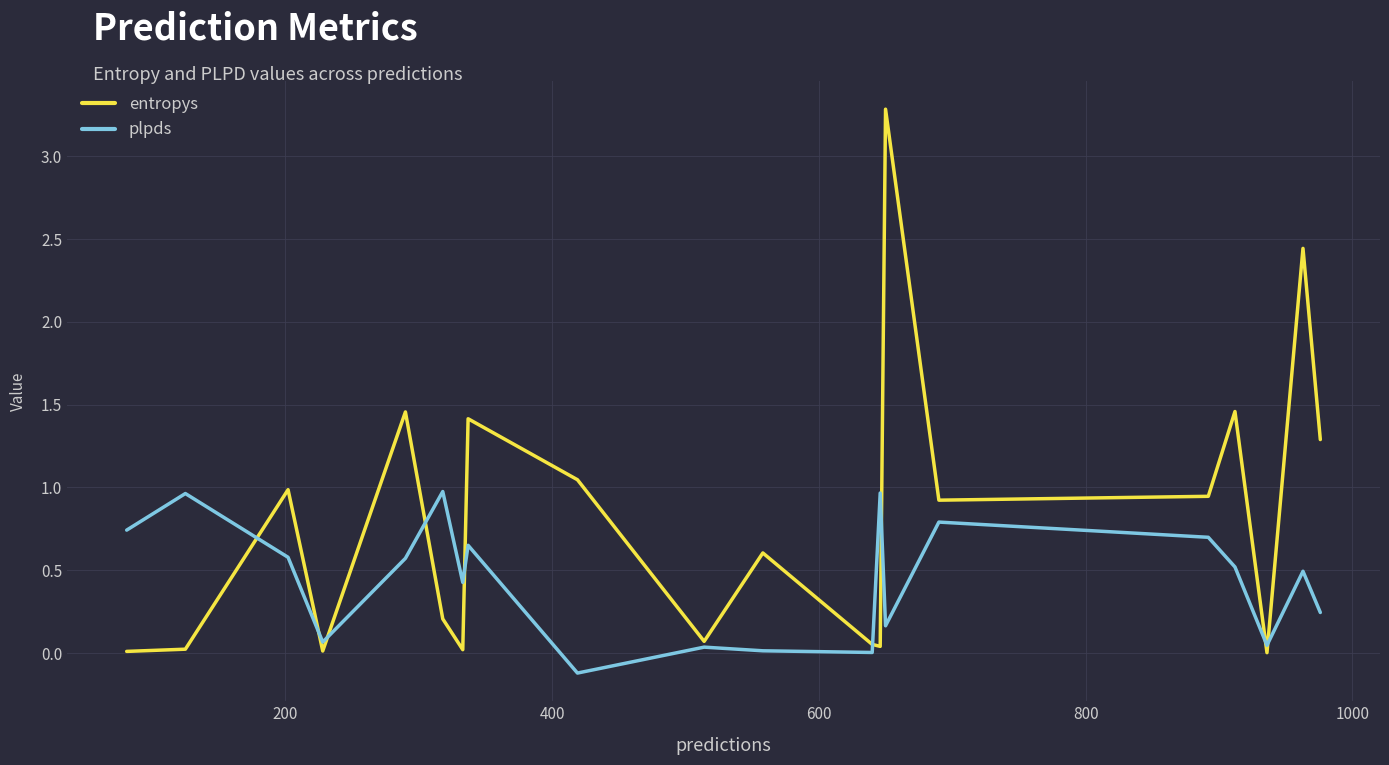

What is the maximum value shown in the chart?

3.3